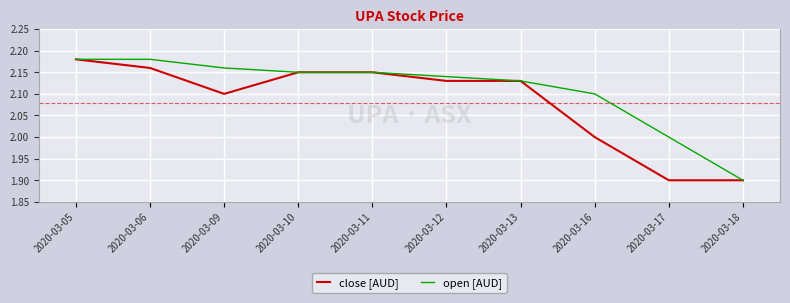

True or false: open [AUD] has more than 2 interior local peaks.

False